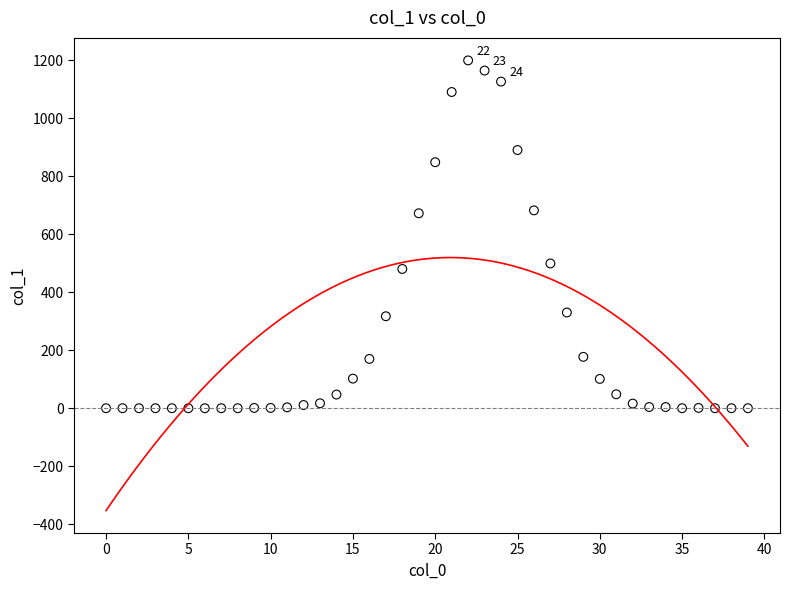

What is the range of Y values (max minus min)?

1199